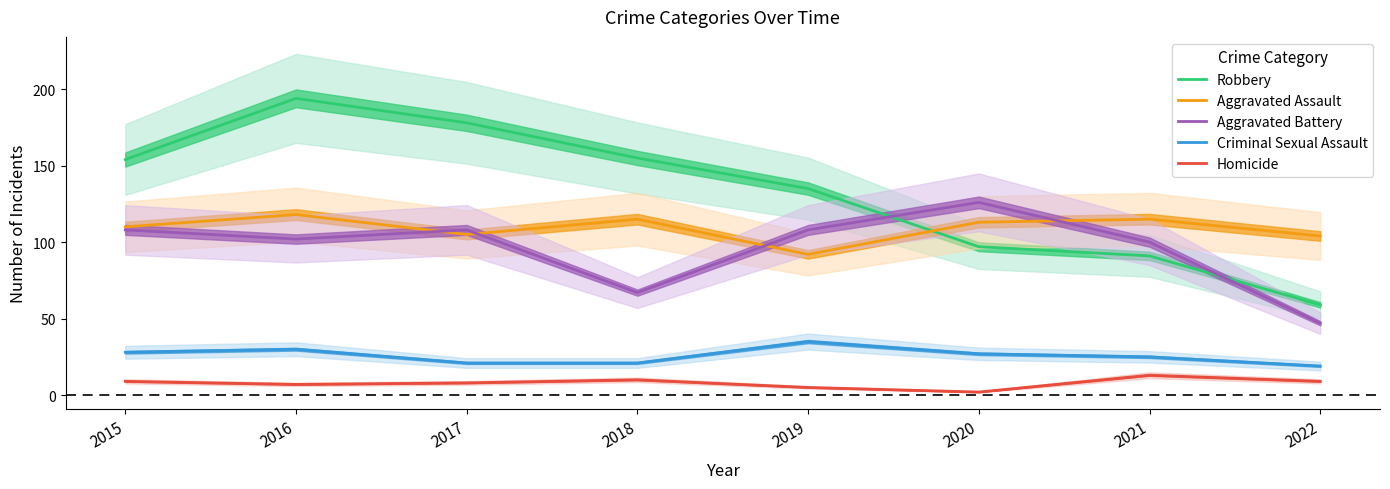

How many data points in Criminal Sexual Assault are above 27?

3